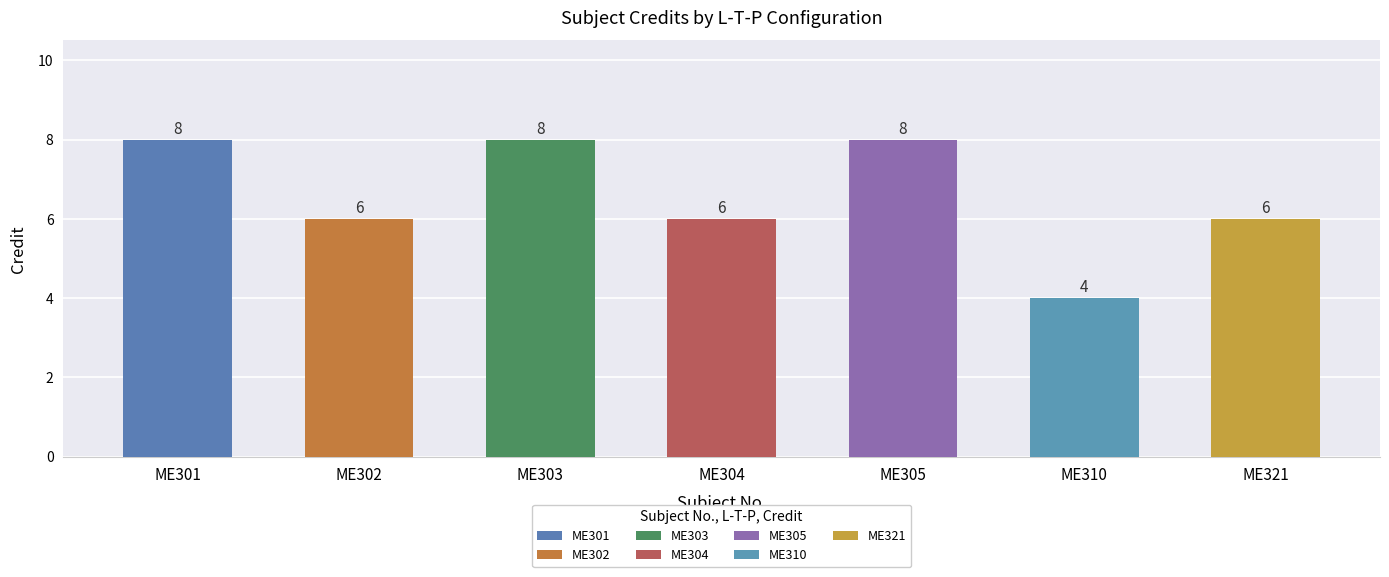

What is the smallest value displayed?

4